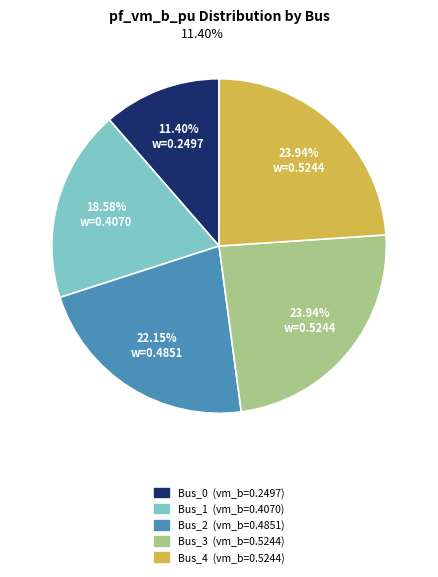

How many segments does this pie chart have?

5